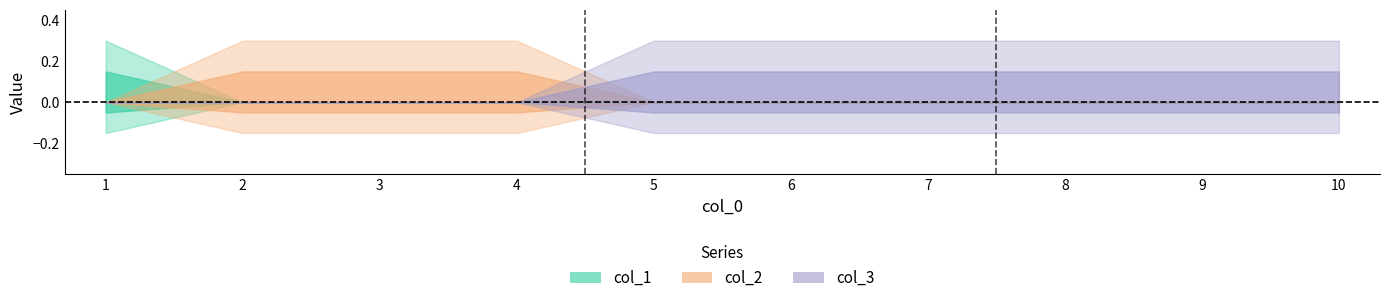

Where is col_3 nearest to the value 0?

1